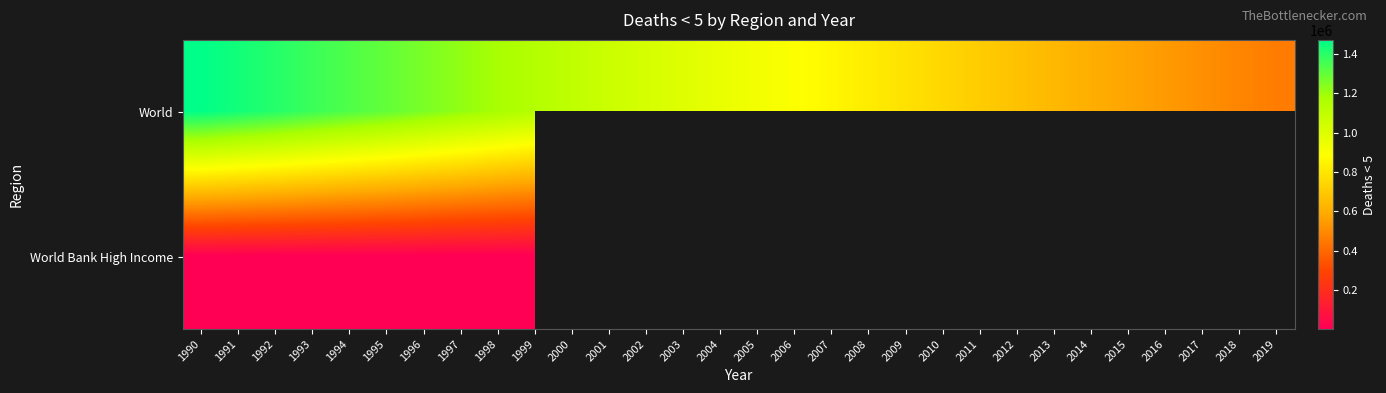

True or false: World has a value of 457920.0 at 2019.

True